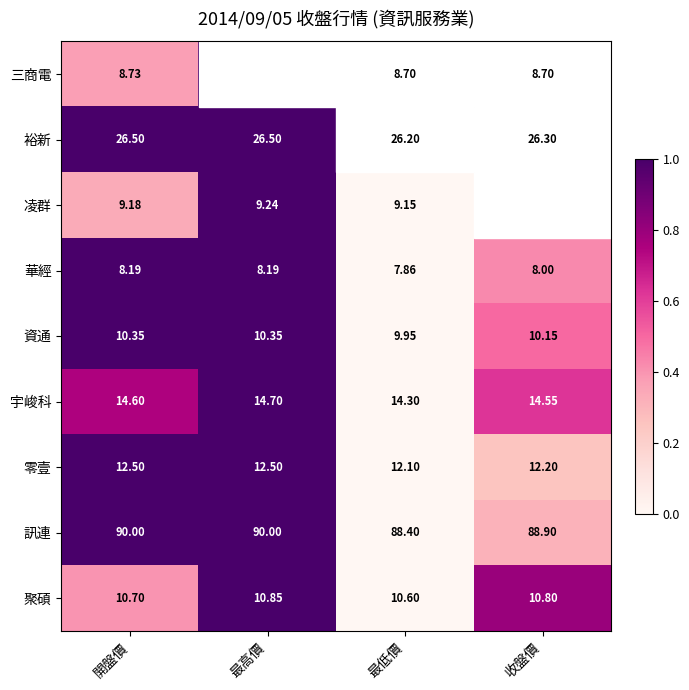

List the series in order of their peak value, lowest first.

華經, 三商電, 凌群, 資通, 聚碩, 零壹, 宇峻科, 裕新, 訊連